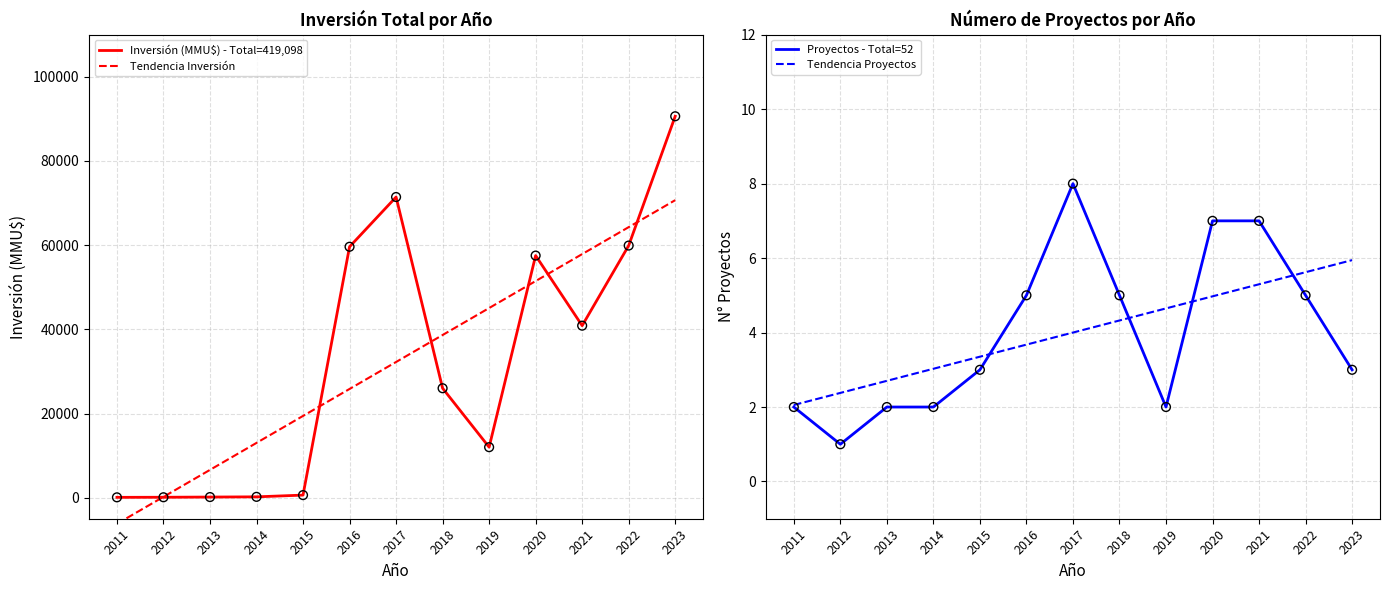

At how many categories does at least one series exceed 3380?

11